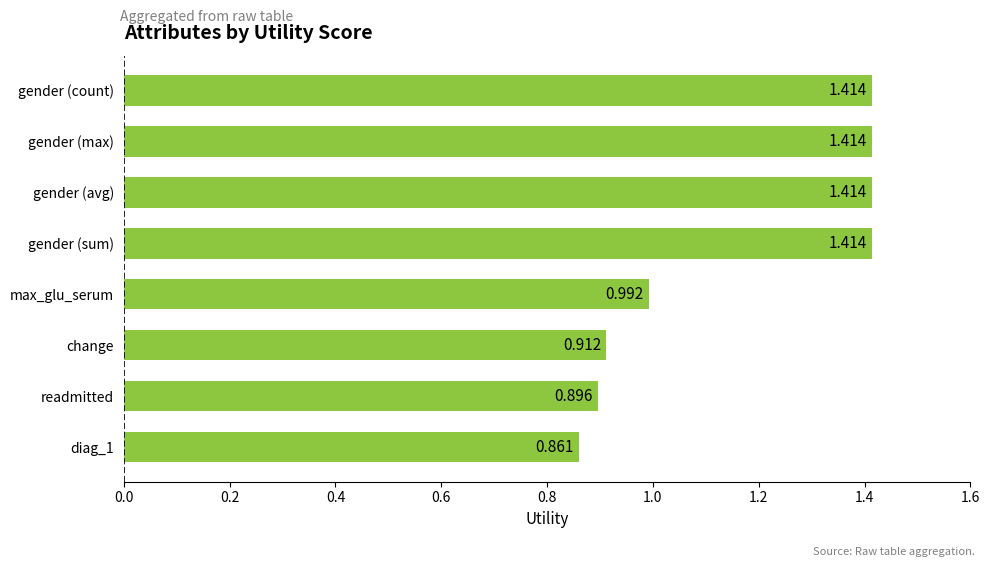

How many series are shown in this chart?

1